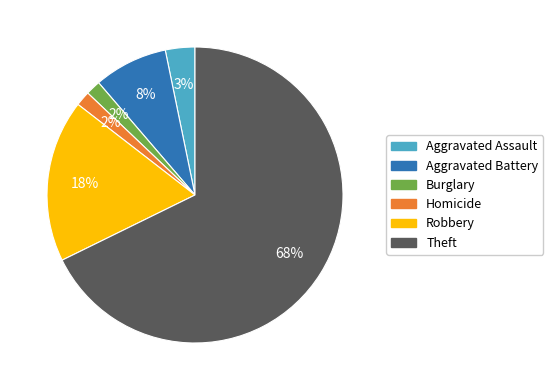

How many slices are in this pie chart?

6